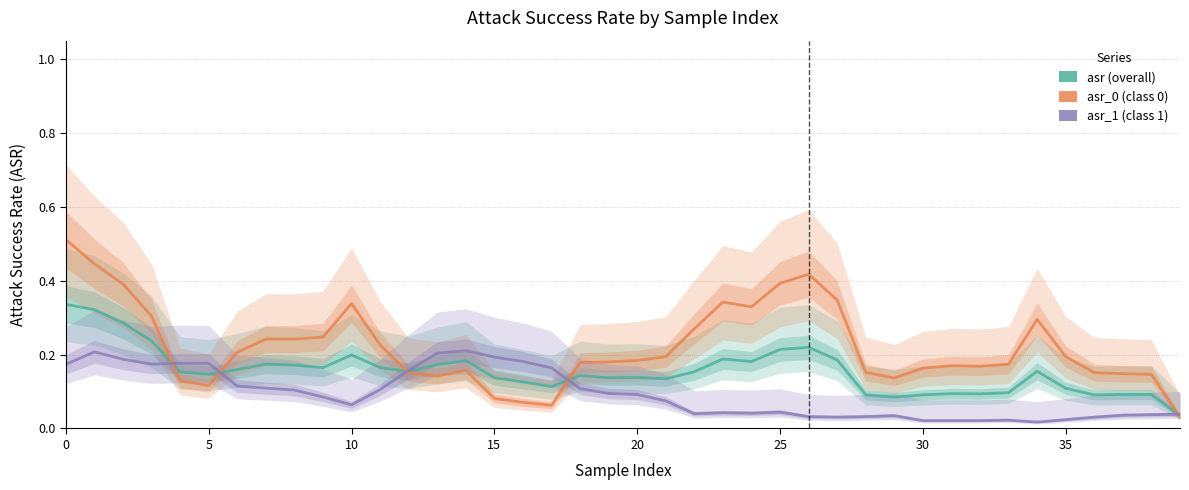

What is the value of the asr_0 (class 0) point at the 27th from the left?

0.4